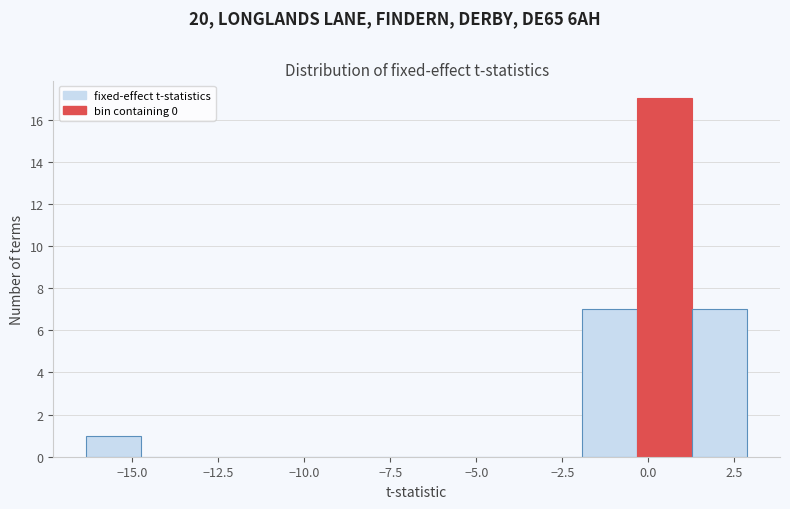

Read against the x-axis, roughly where is the centre of the tallest bar?

0.5